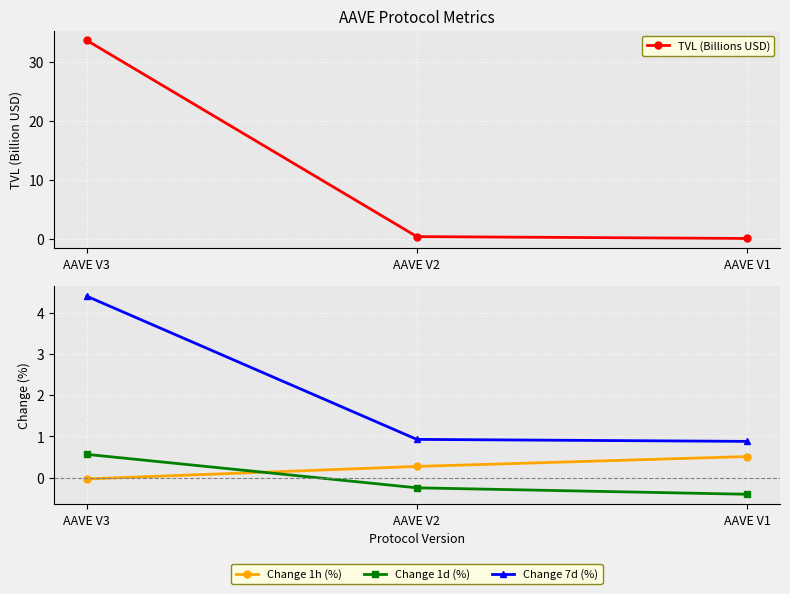

What is the minimum value for Change 1d (%)?

-0.4